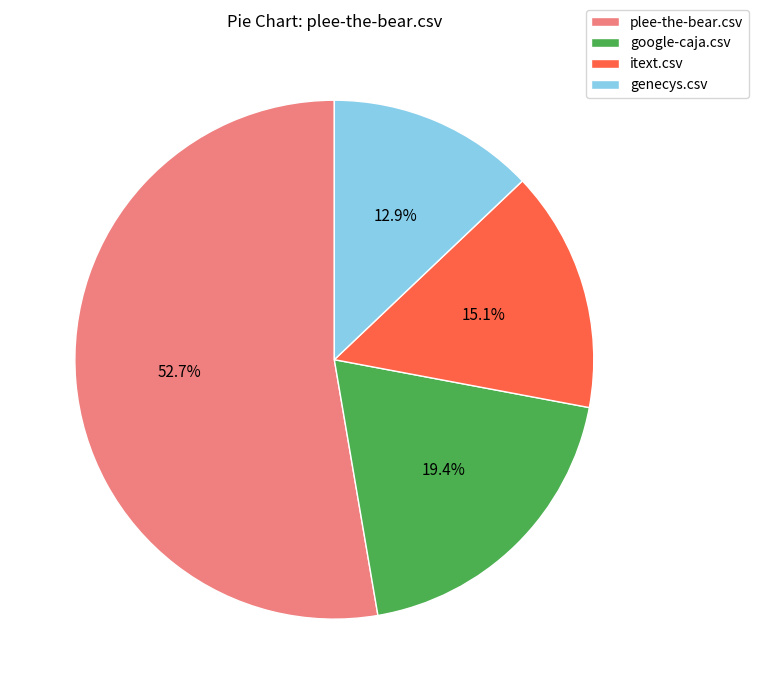

To the nearest percent, what is the difference between the largest and smallest slice percentages?

40%